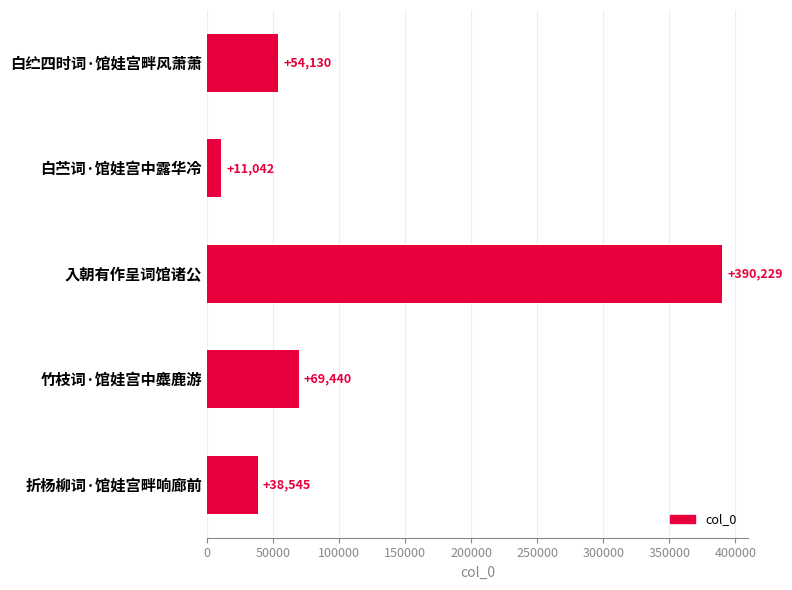

Is it true that the value at 竹枝词·馆娃宫中麋鹿游 is 69440?

True